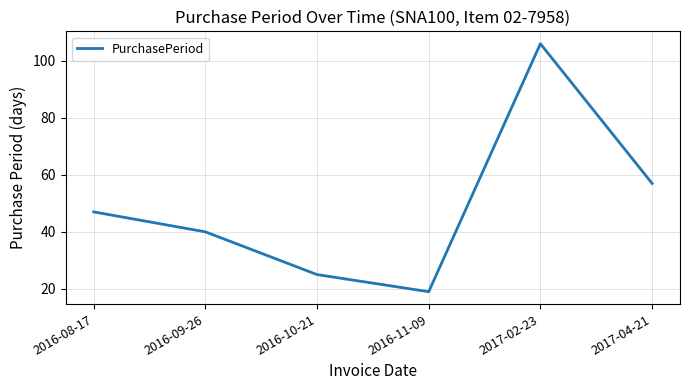

Is this an area chart (filled region under the line)?

No